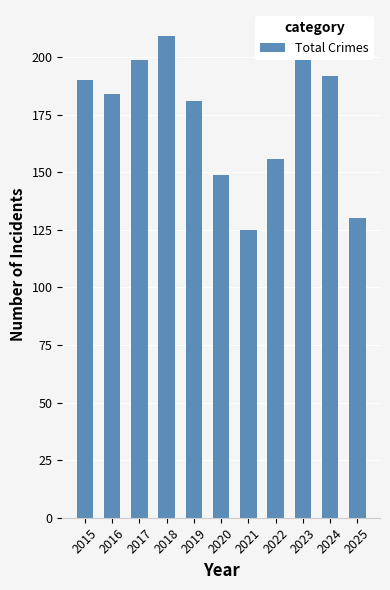

Reading left to right, extract all data points from this chart.

2015=190	2016=184	2017=199	2018=209	2019=181	2020=149	2021=125	2022=156	2023=210	2024=192	2025=130